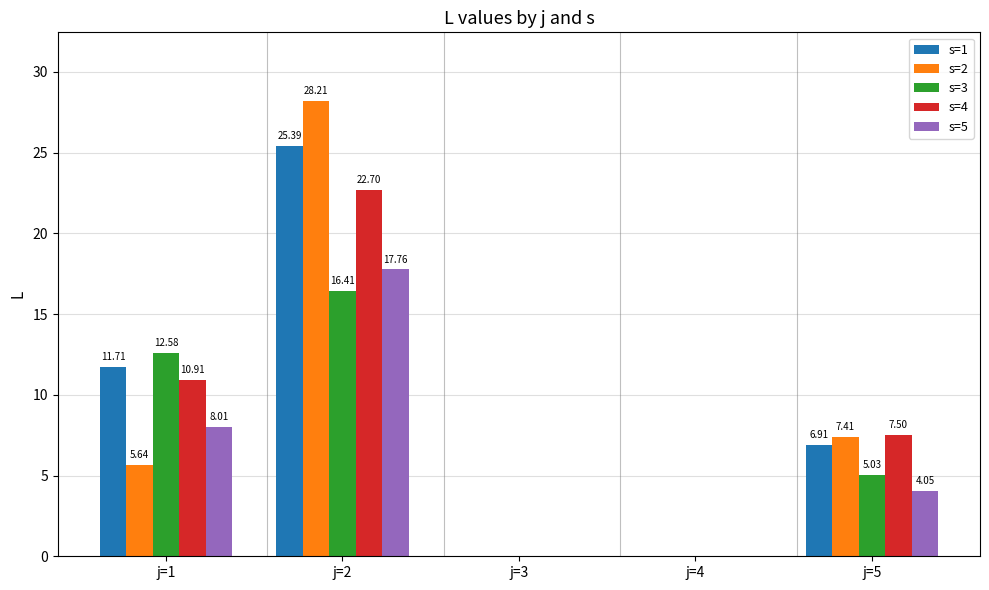

What is the difference between the s=3 values at j=2 and j=3?

16.4